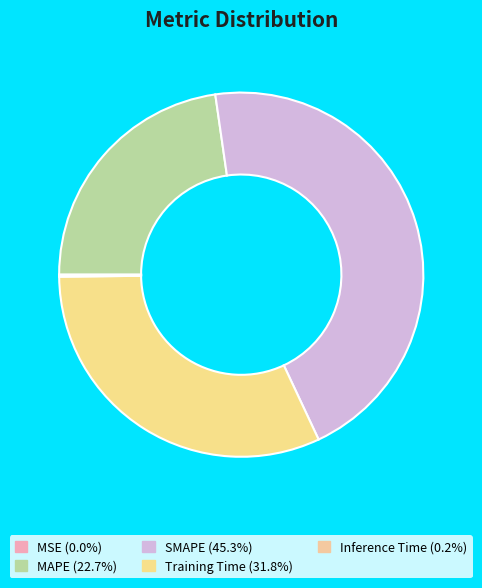

Is it true that SMAPE is 35% of the pie?

False